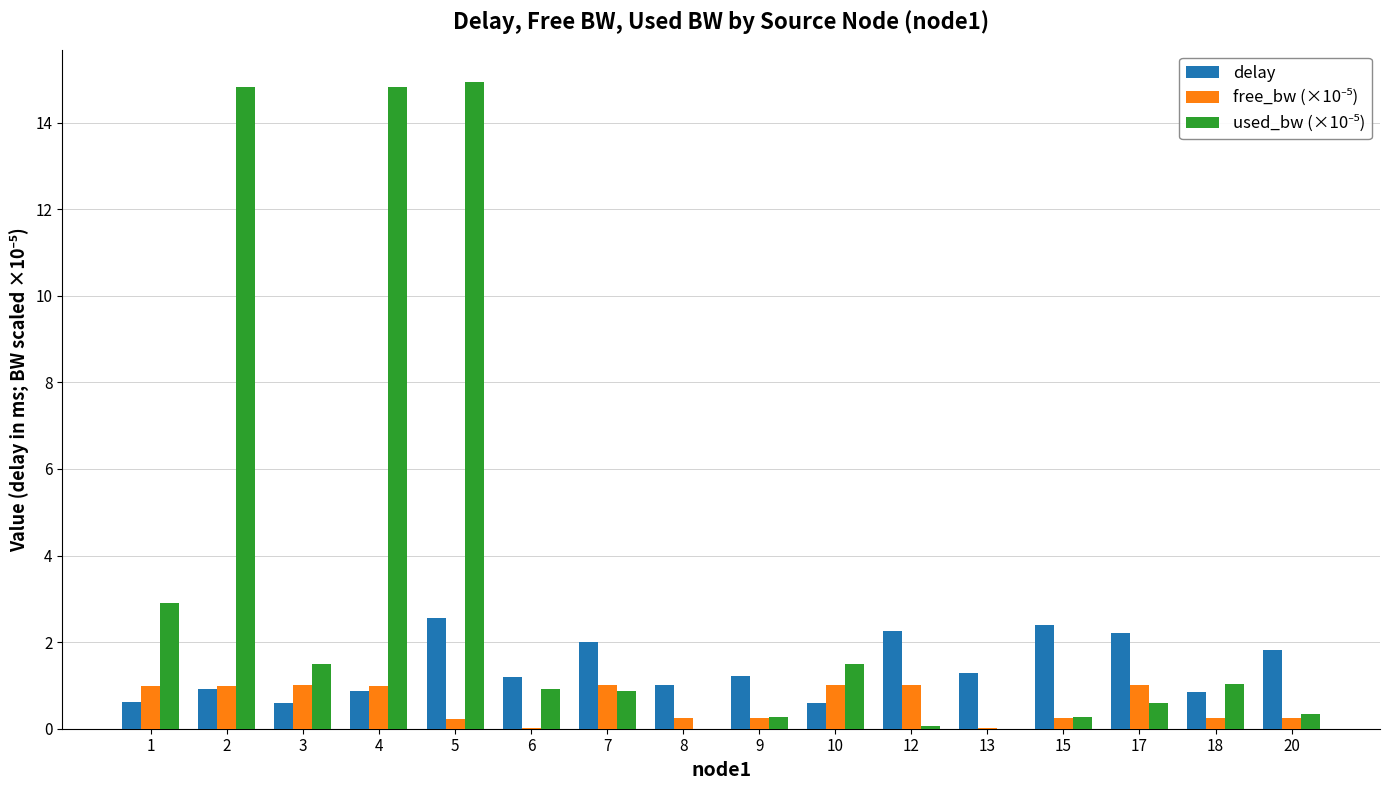

What is the greatest value displayed?

14.9